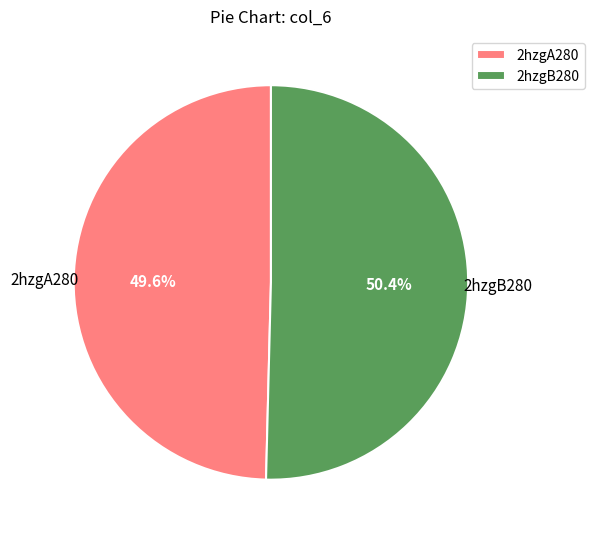

Count the number of slices in the pie.

2